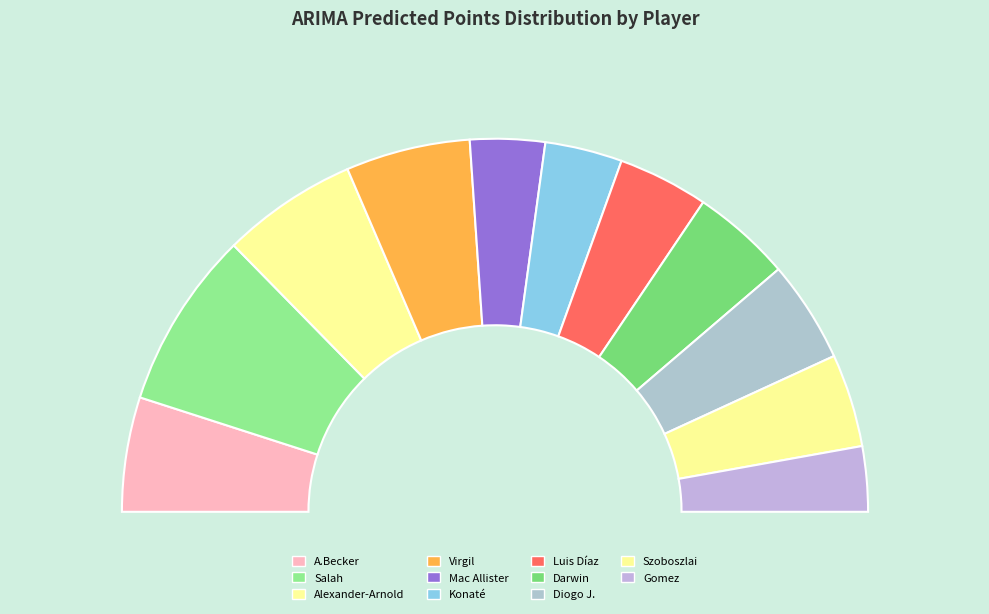

To the nearest percent, what is the combined percentage of Alexander-Arnold and A.Becker?

22%